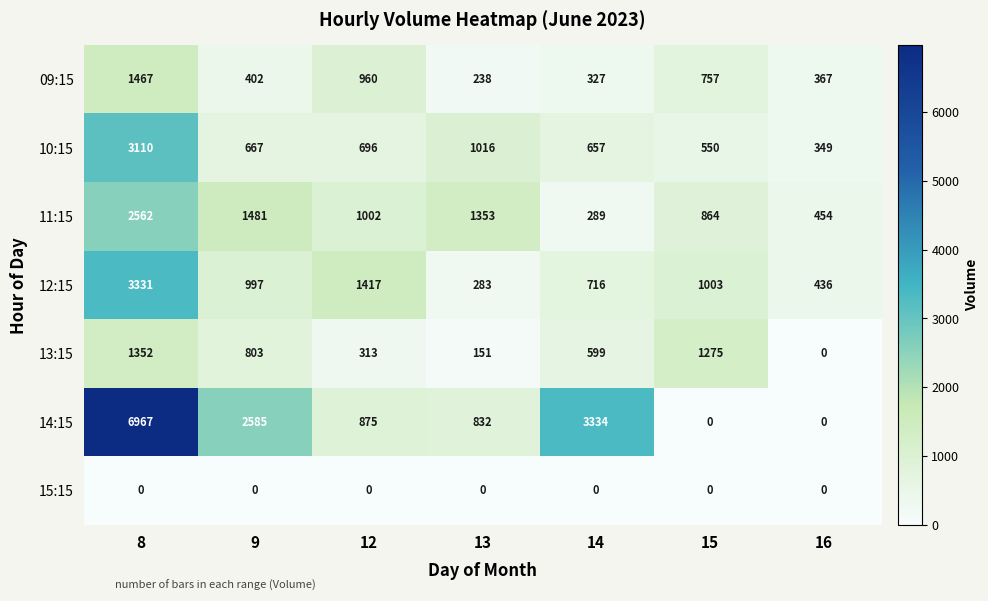

What is the total value across all series at 14?

5922